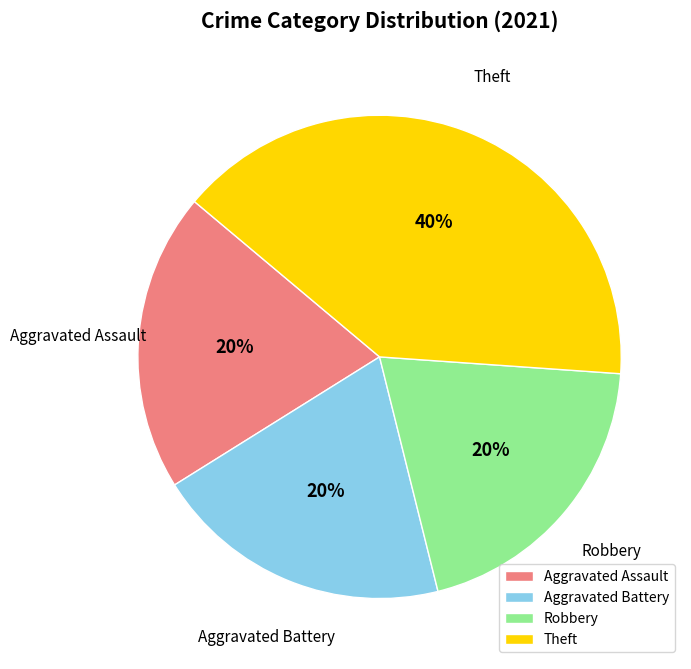

Between Aggravated Battery and Theft, which is larger?

Theft